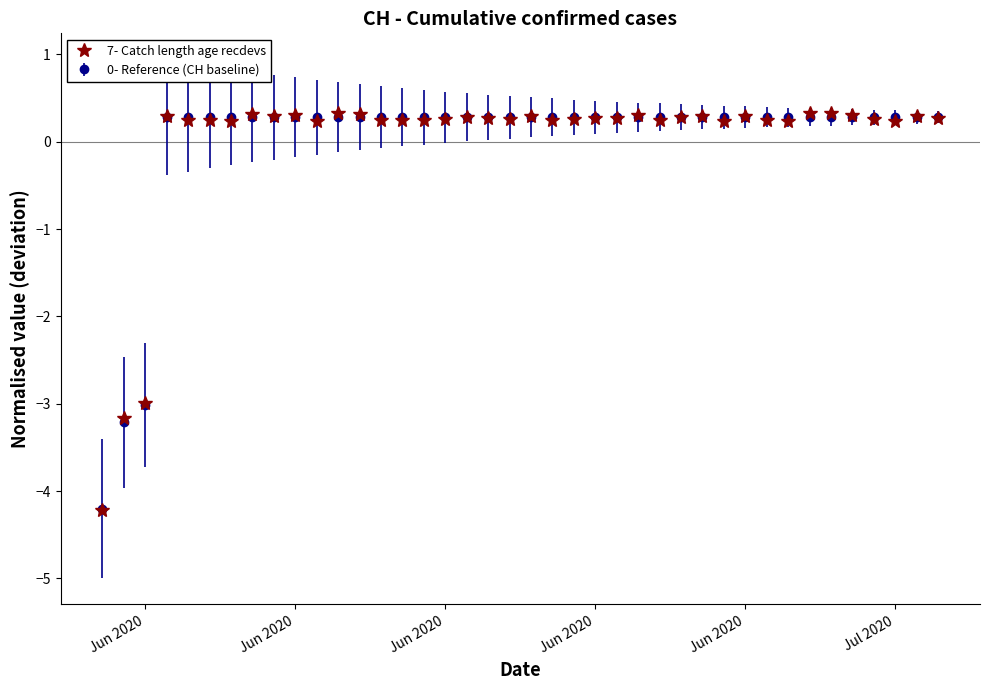

What is the value of the 0- Reference (CH baseline) point at the 36th from the left?

0.3